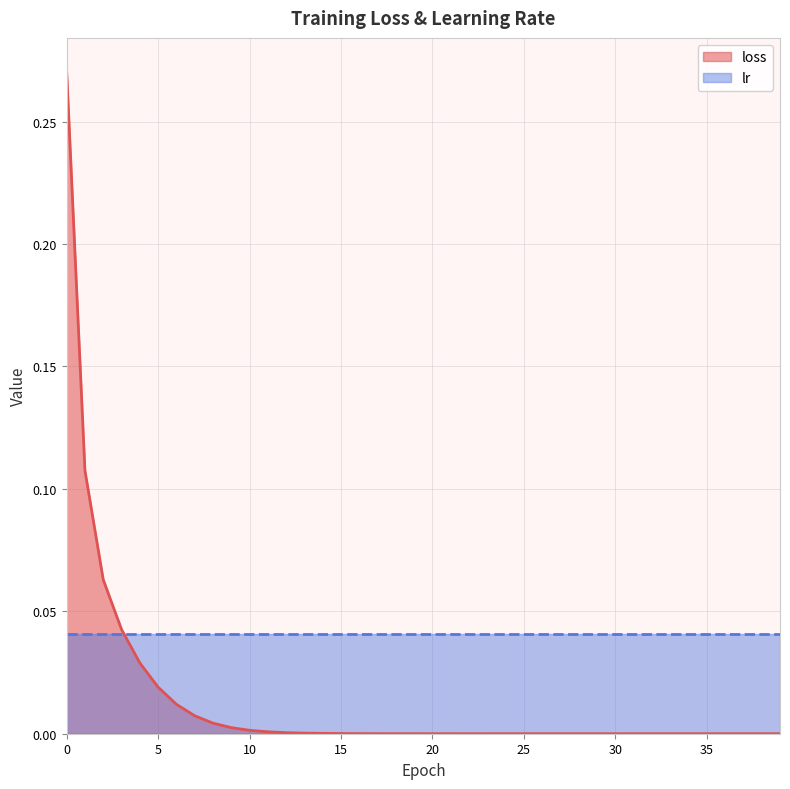

List the labels in order of value, smallest first.

39, 38, 37, 35, 36, 34, 33, 32, 31, 30, 29, 28, 27, 26, 25, 24, 23, 22, 21, 20, 19, 18, 17, 16, 15, 14, 13, 12, 11, 10, 9, 8, 7, 6, 5, 4, 3, 2, 1, 0